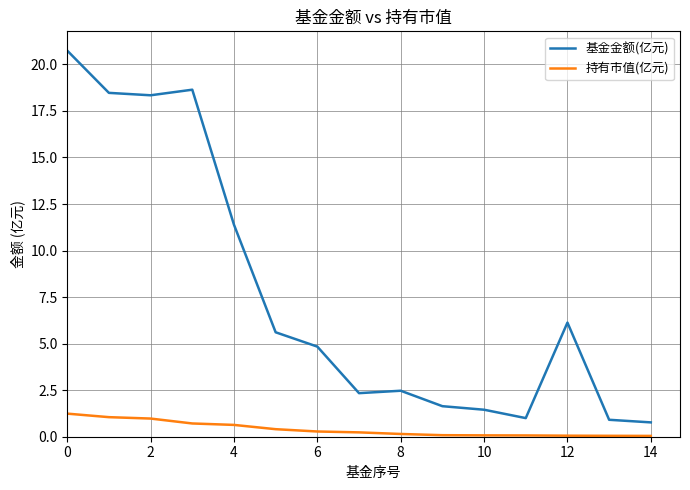

Which series has the largest range (max minus min)?

基金金额(亿元)